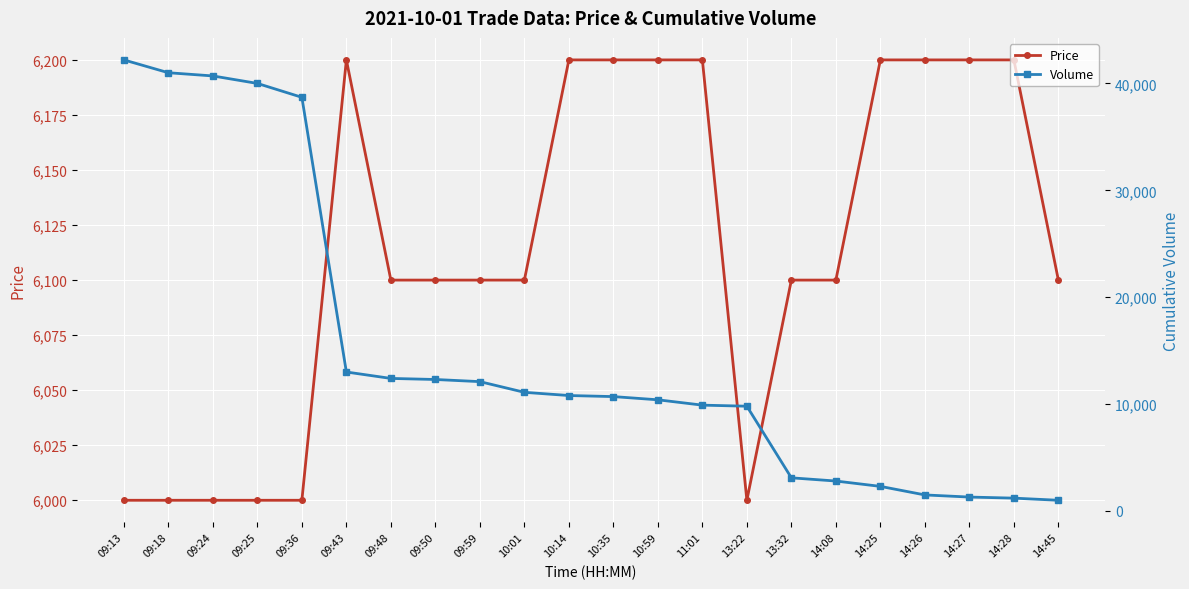

The Volume series shows 2829 at 11:01. True or false?

False